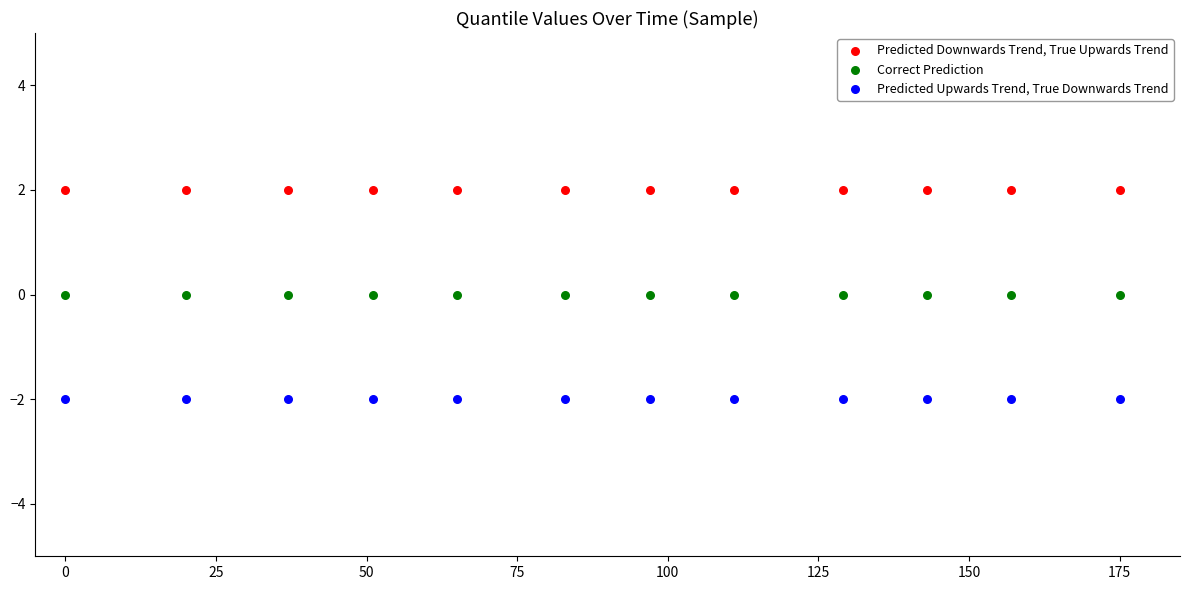

Which series contains the lowest Y value?

Predicted Upwards Trend, True Downwards Trend